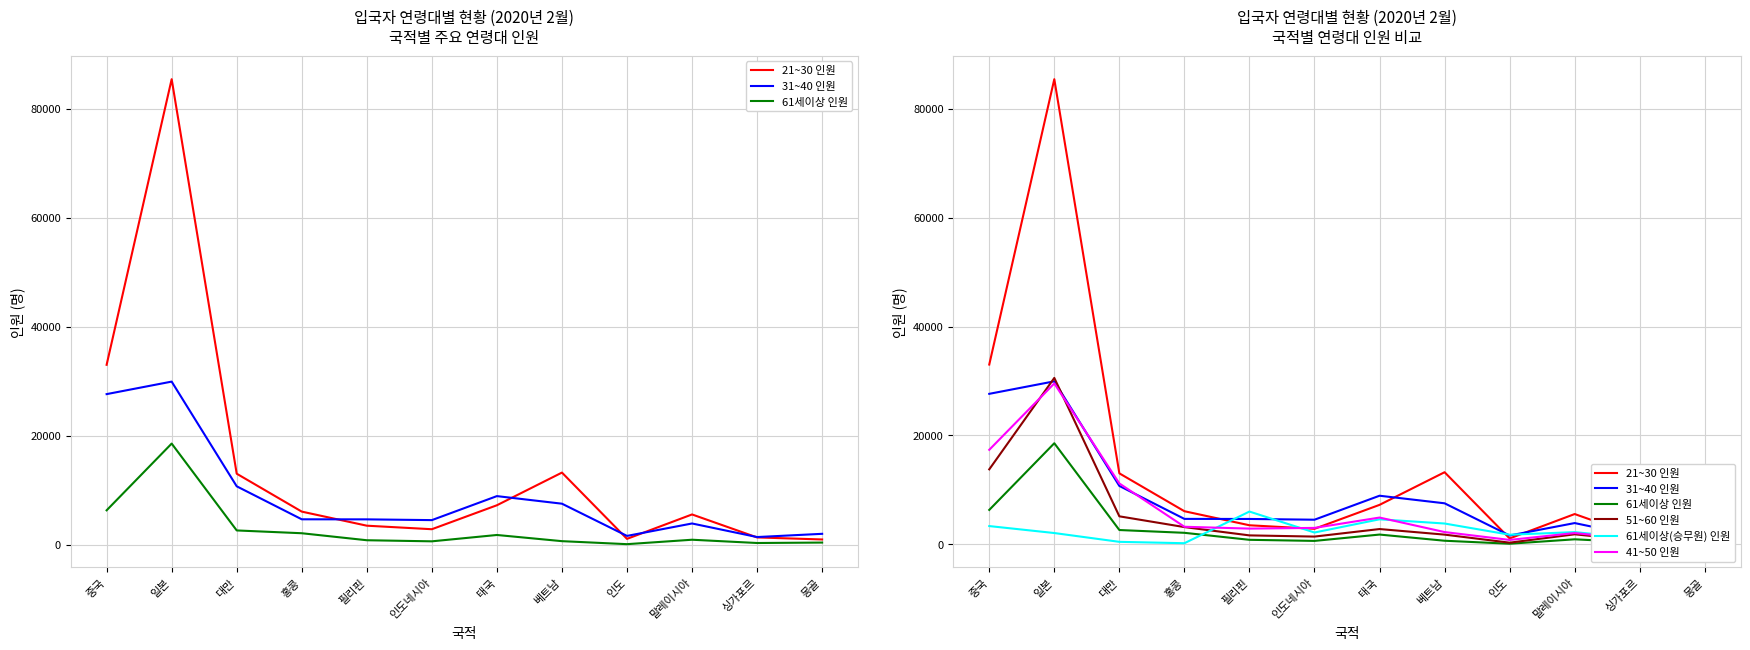

What is the difference between the maximum and minimum values in the 61세이상 인원 series?

18460